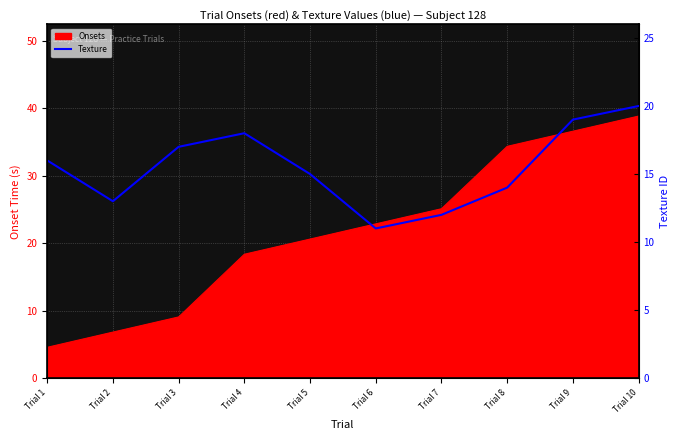

What is the difference between the maximum and second lowest values?

8